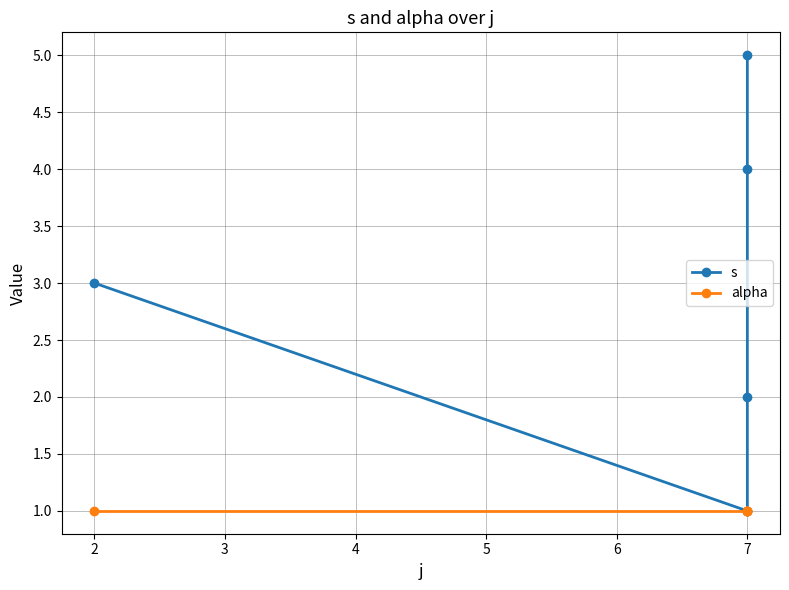

Count the number of categories in the chart.

5